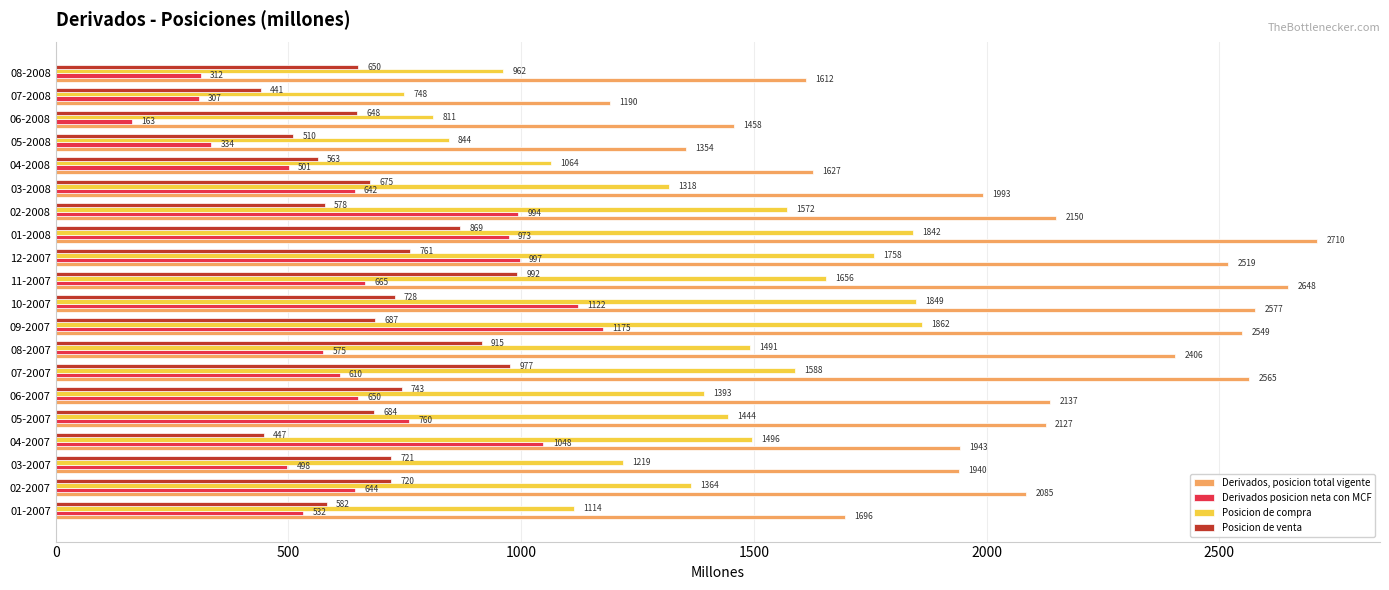

What are all the series names shown in the legend?

Derivados, posicion total vigente, Derivados posicion neta con MCF, Posicion de compra, Posicion de venta